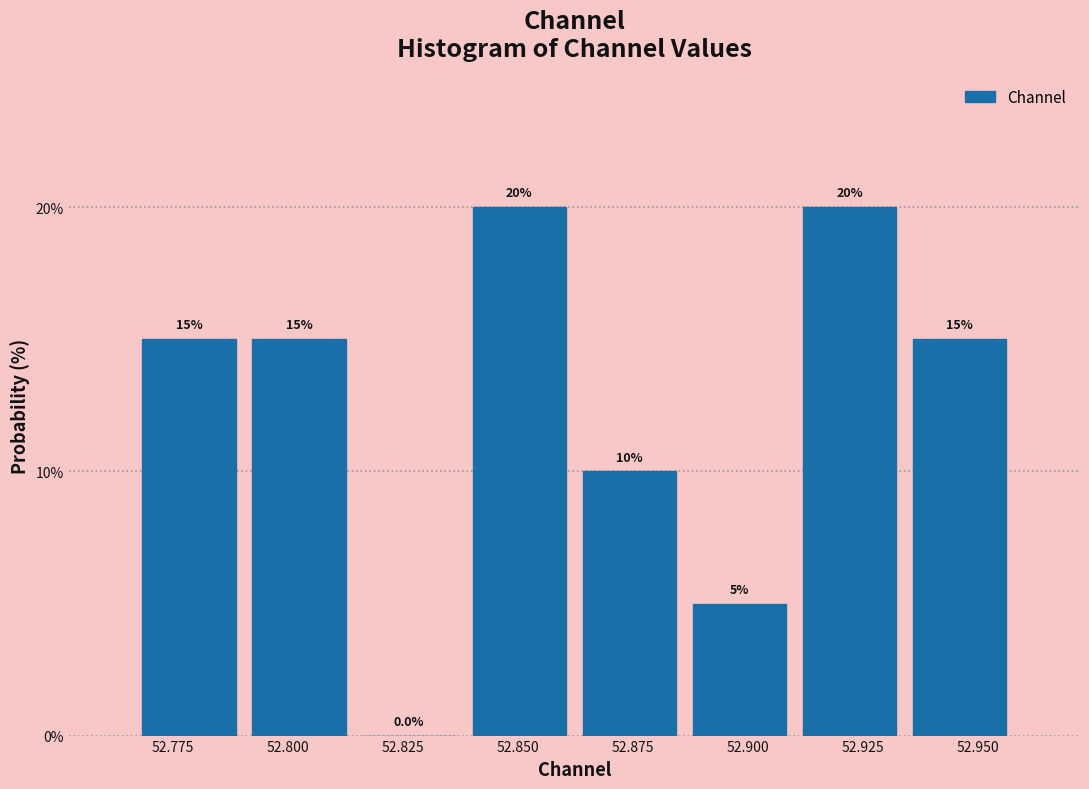

Reading left to right, transcribe this chart: for each bar, give the range it covers on the x-axis and its height. The bar edges are not printed on the chart, so give them approximately, as read against the axis.

52.765 to 52.790: 15.0
52.790 to 52.815: 15.0
52.815 to 52.840: 0.0
52.840 to 52.860: 20.0
52.860 to 52.885: 10.0
52.885 to 52.910: 5.0
52.910 to 52.935: 20.0
52.935 to 52.960: 15.0